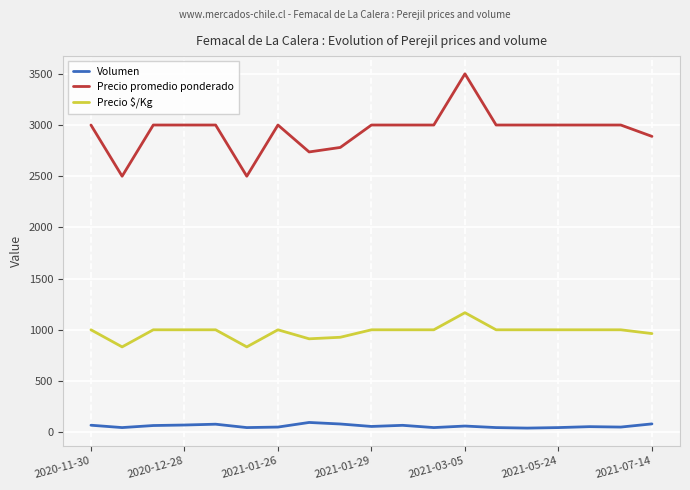

Which series has the largest total across all categories?

Precio promedio ponderado